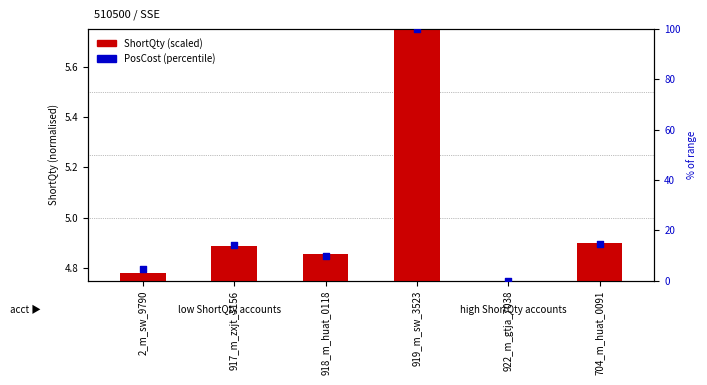

At how many categories does at least one series exceed 63?

1